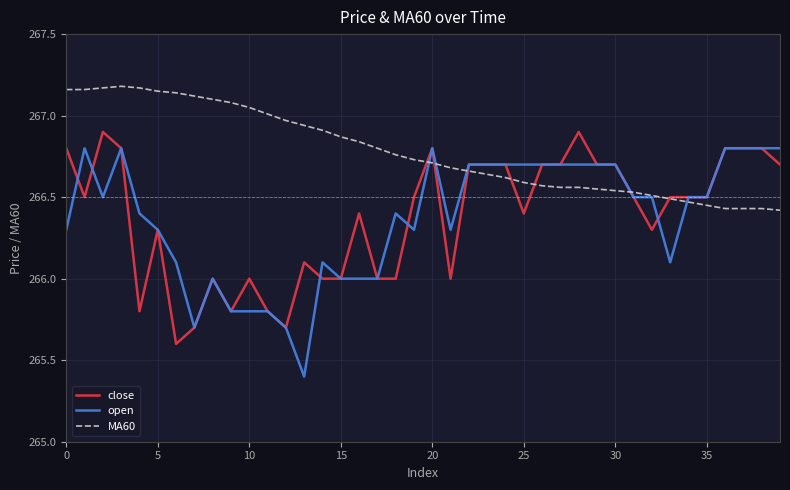

True or false: close has a value of 371.4 at 20.

False